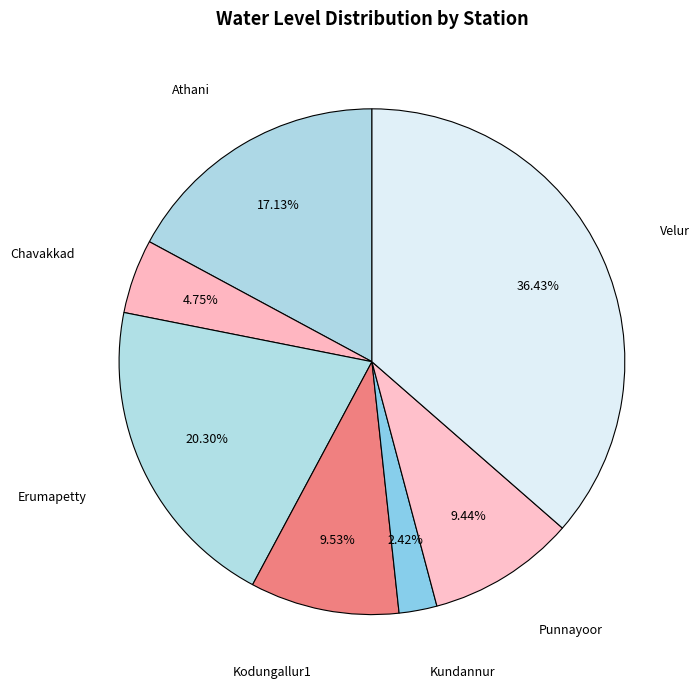

What is the largest slice in the pie chart?

Velur